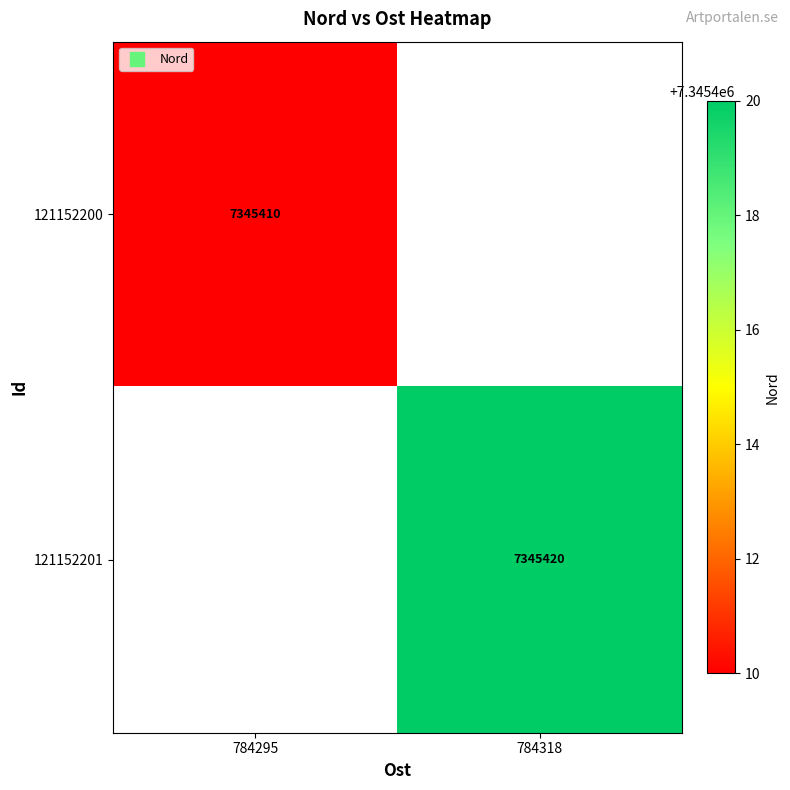

True or false: 121152201 has a value of 7345420.0 at 784318.

True